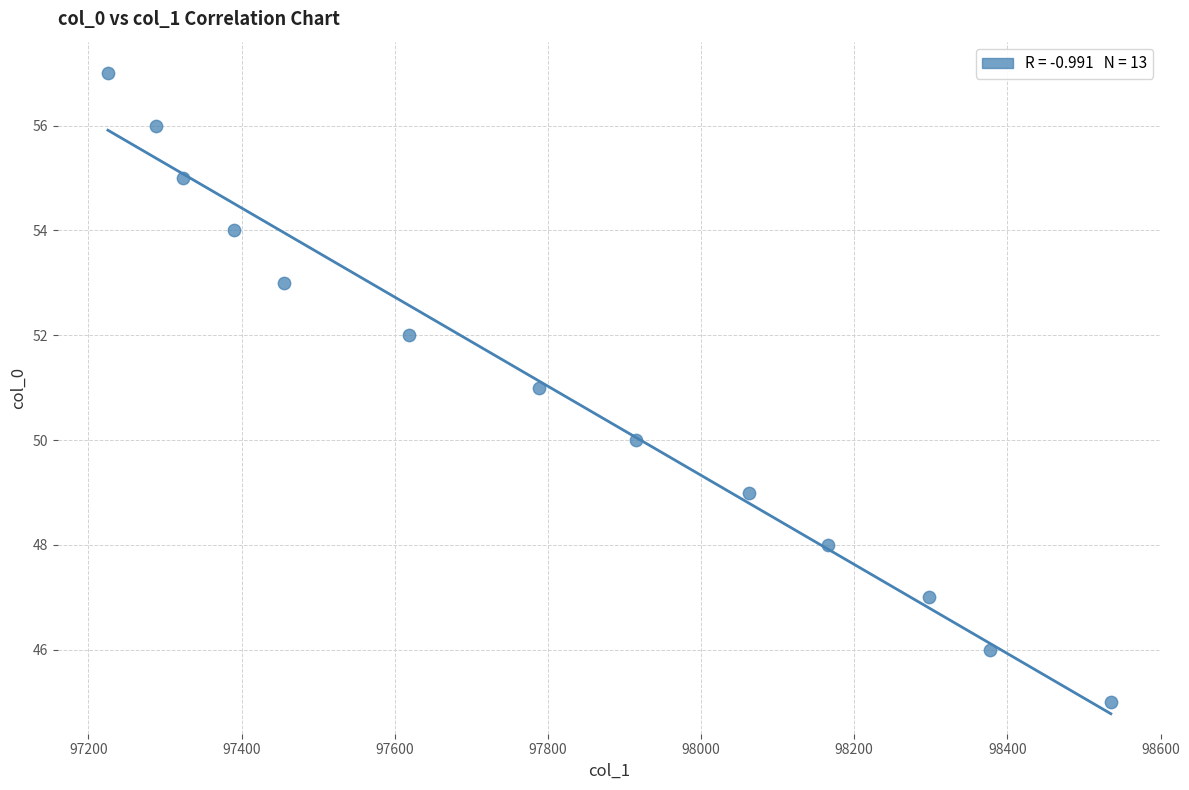

Count the number of points in this scatter plot.

13